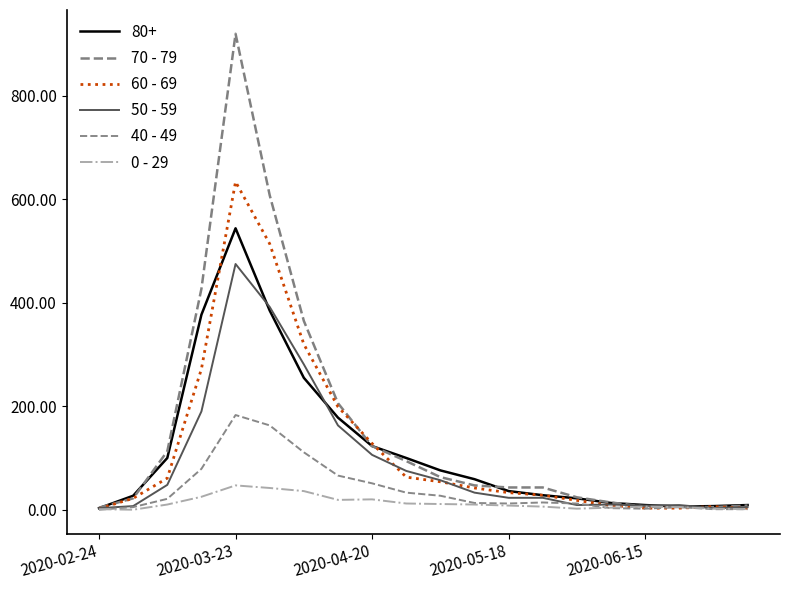

Does the chart have visible grid lines?

No